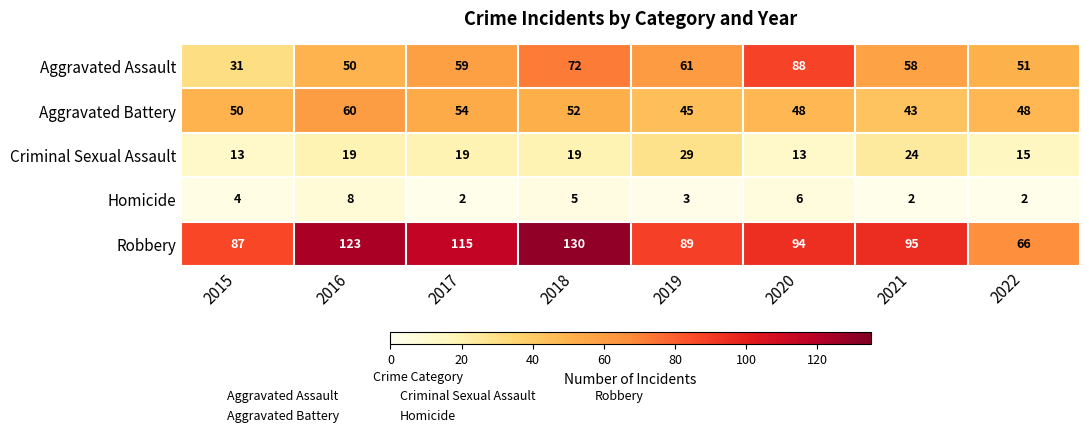

What is the spread (max minus min) of values at 2019?

86